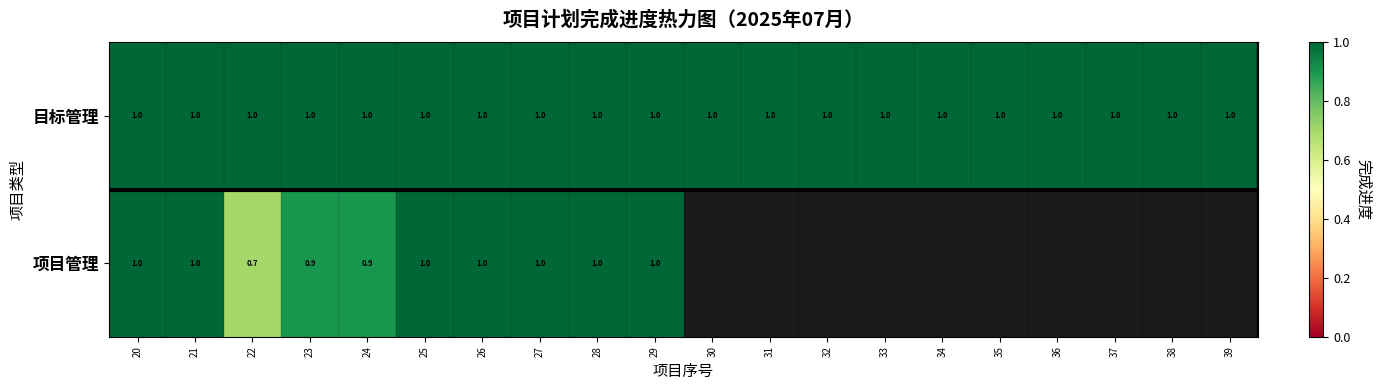

True or false: 项目管理 has a value of 1.0 at 29.

True